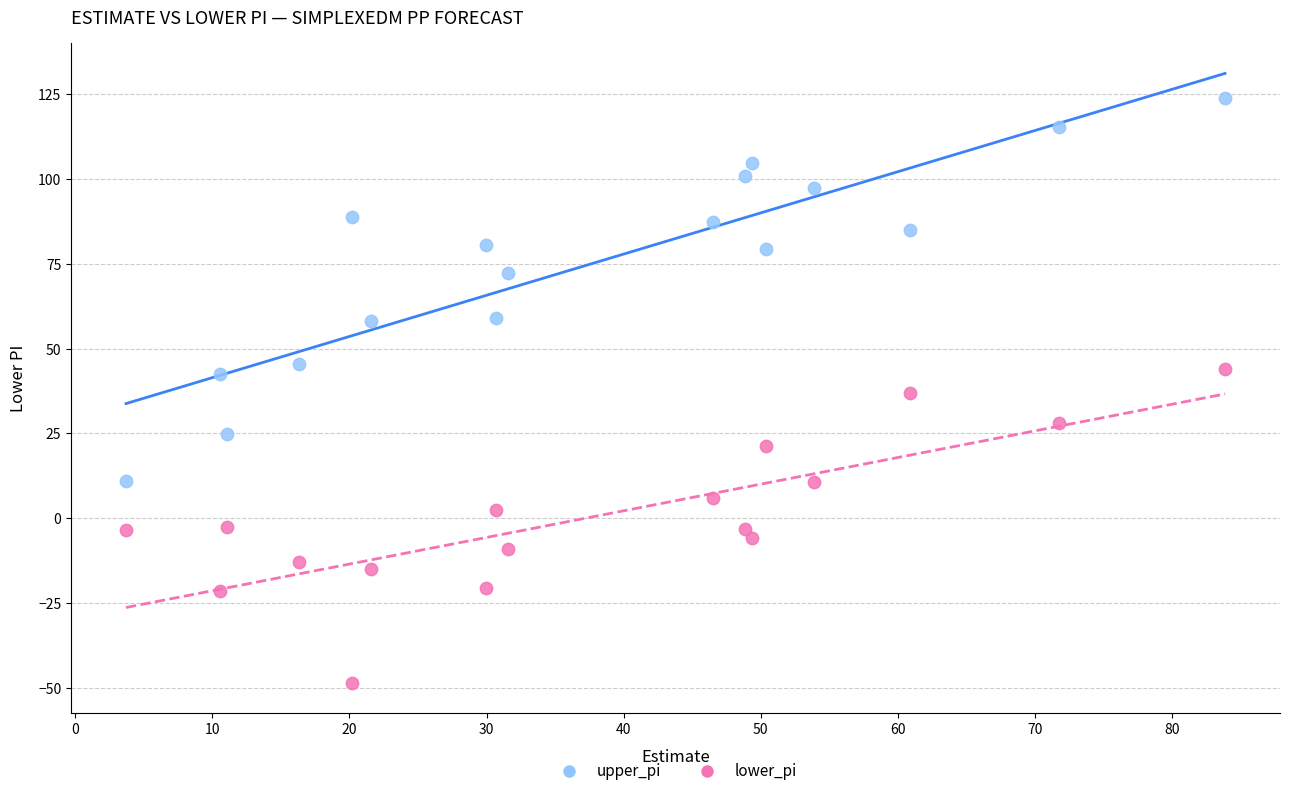

Which series reaches the maximum Y coordinate?

upper_pi